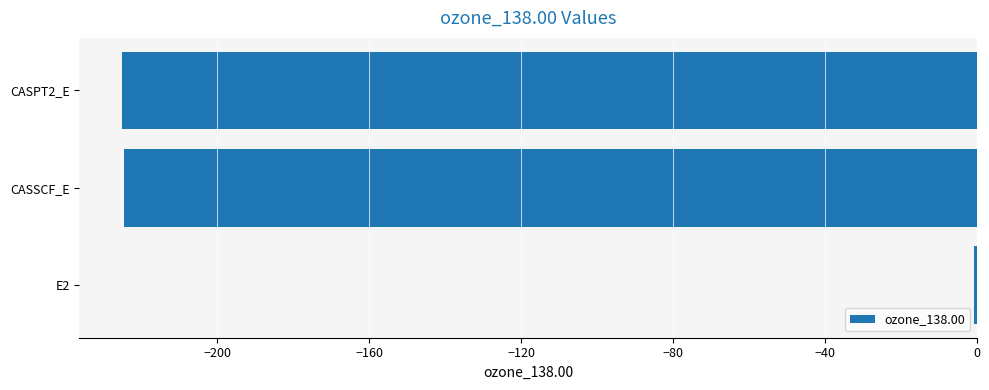

What is the maximum value shown in the chart?

-0.5